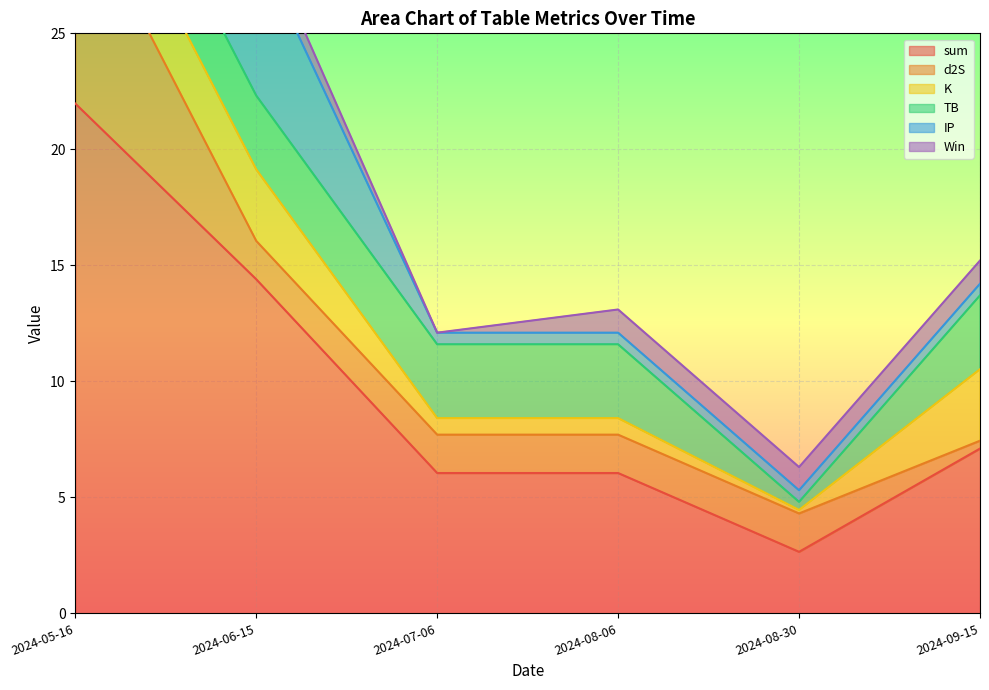

At which category is the sum across all series the highest?

2024-05-16